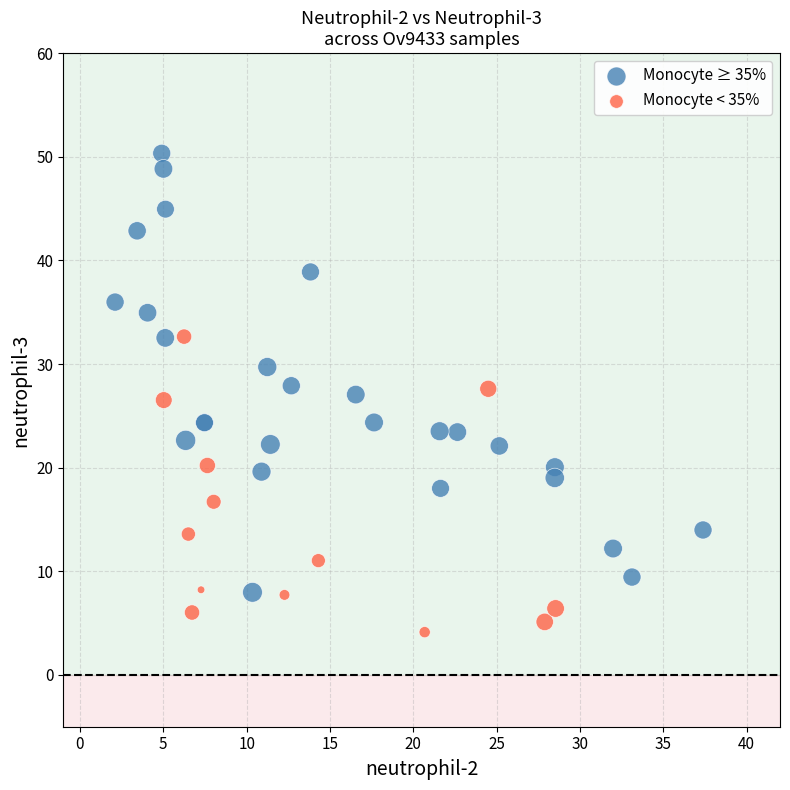

Which series contains the lowest Y value?

Monocyte < 35%